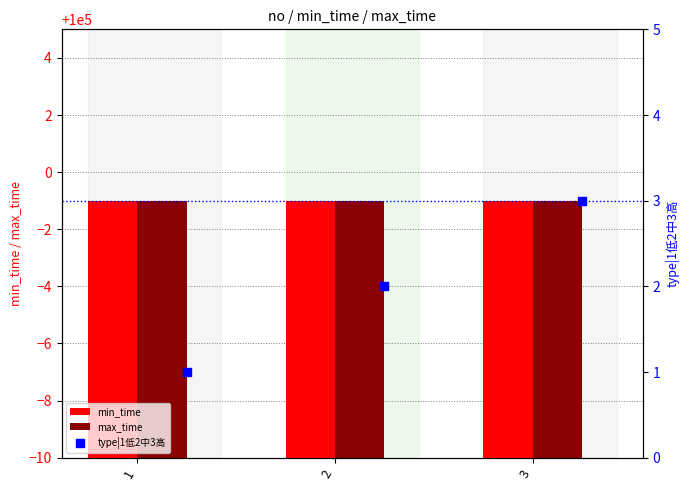

Which series has the largest total across all categories?

min_time